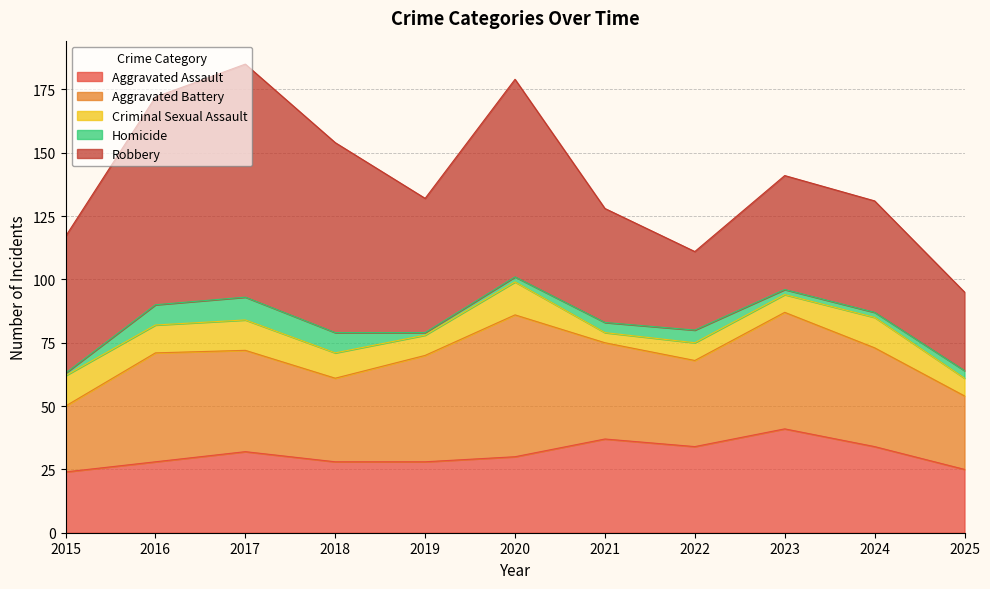

Reading left to right, list all the values displayed in this chart.

Aggravated Assault: 2015=24	2016=28	2017=32	2018=28	2019=28	2020=30	2021=37	2022=34	2023=41	2024=34	2025=25
Aggravated Battery: 2015=26	2016=43	2017=40	2018=33	2019=42	2020=56	2021=38	2022=34	2023=46	2024=39	2025=29
Criminal Sexual Assault: 2015=12	2016=11	2017=12	2018=10	2019=8	2020=13	2021=4	2022=7	2023=7	2024=12	2025=7
Homicide: 2015=1	2016=8	2017=9	2018=8	2019=1	2020=2	2021=4	2022=5	2023=2	2024=2	2025=3
Robbery: 2015=54	2016=82	2017=92	2018=75	2019=53	2020=78	2021=45	2022=31	2023=45	2024=44	2025=31